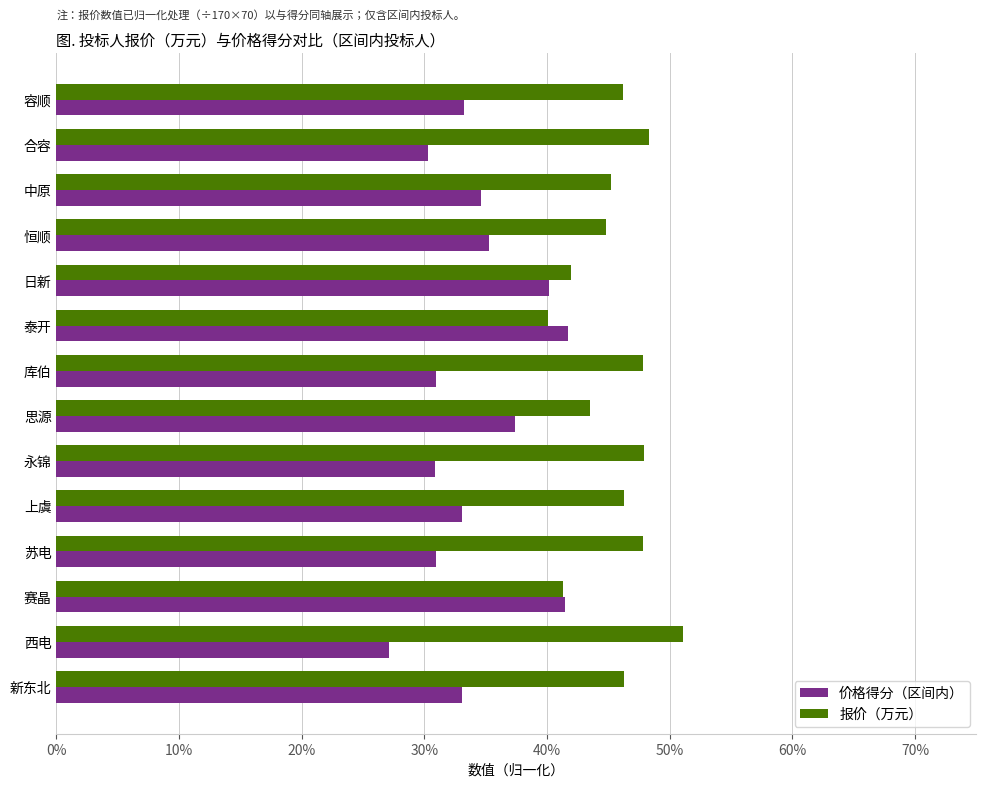

What are all the series names shown in the legend?

价格得分（区间内）, 报价（万元）